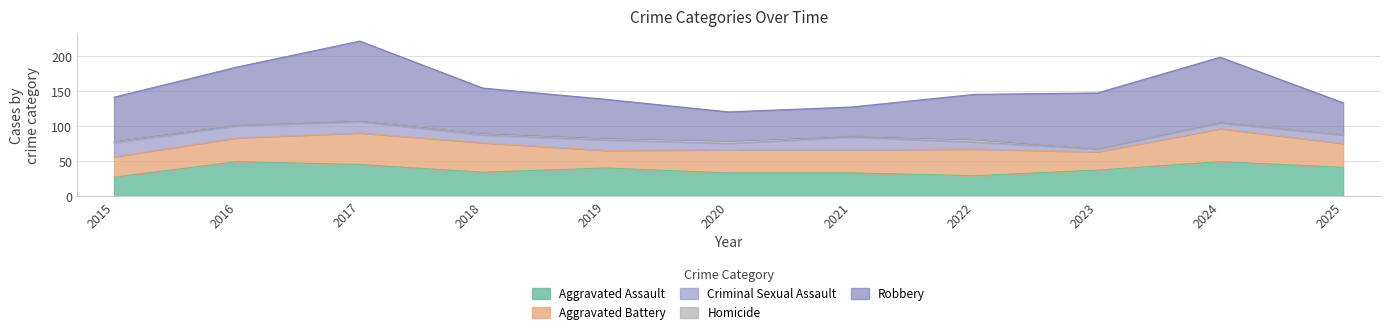

True or false: Aggravated Assault and Criminal Sexual Assault cross at least once.

False